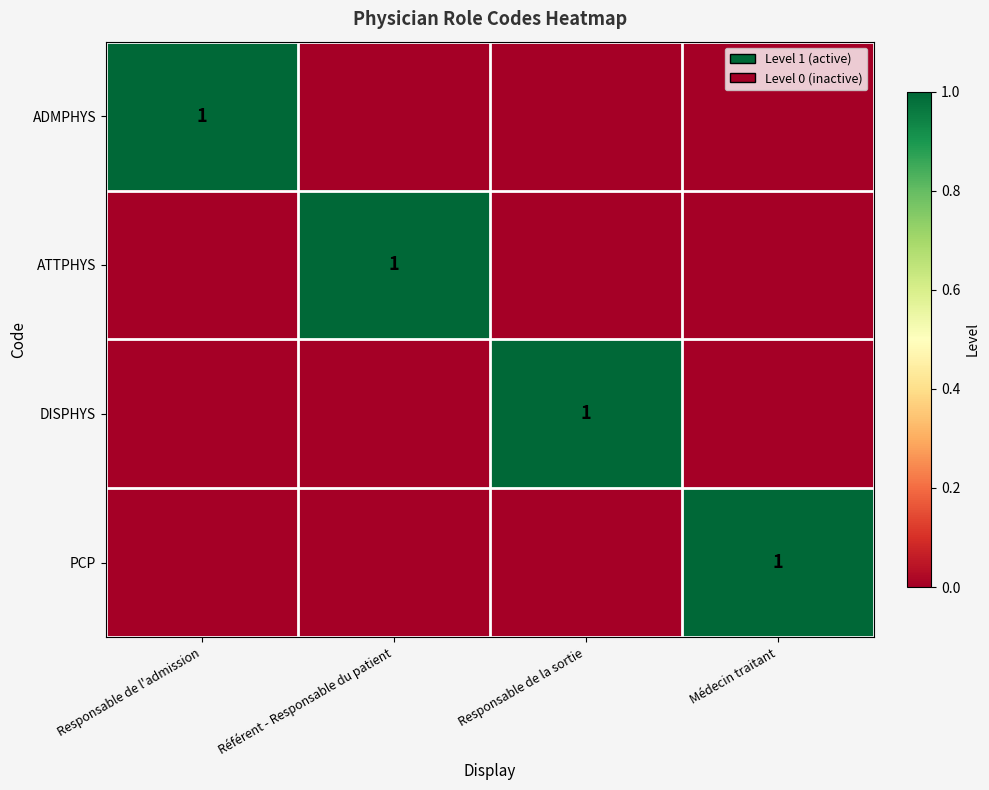

Is it true that PCP equals 1 at Médecin traitant?

True